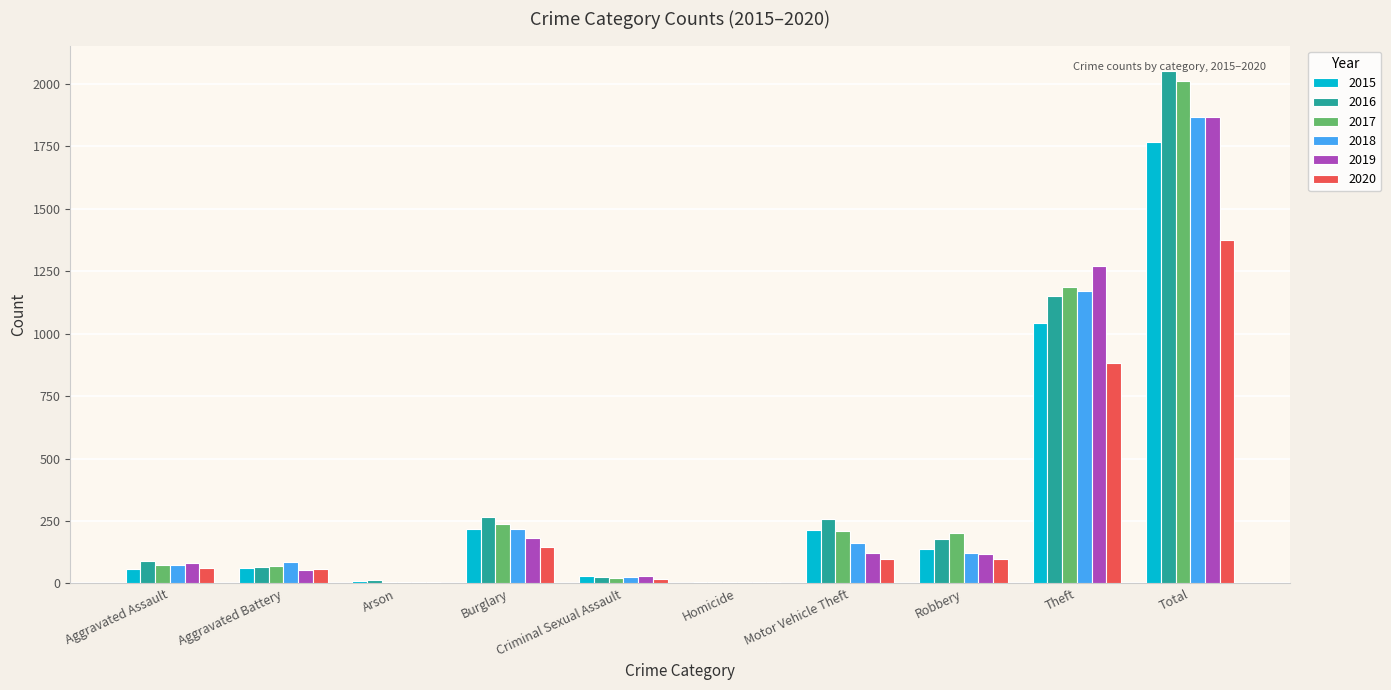

True or false: 2016 has a value of 834 at Total.

False